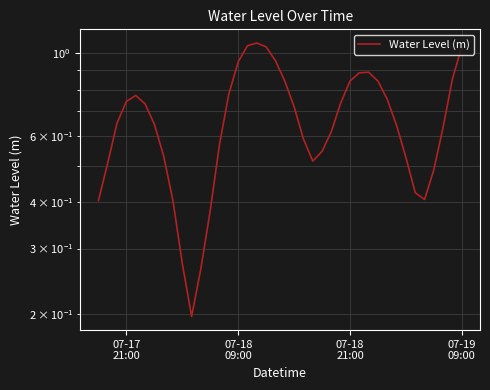

Is it true that the value at 16 is 0.5?

False